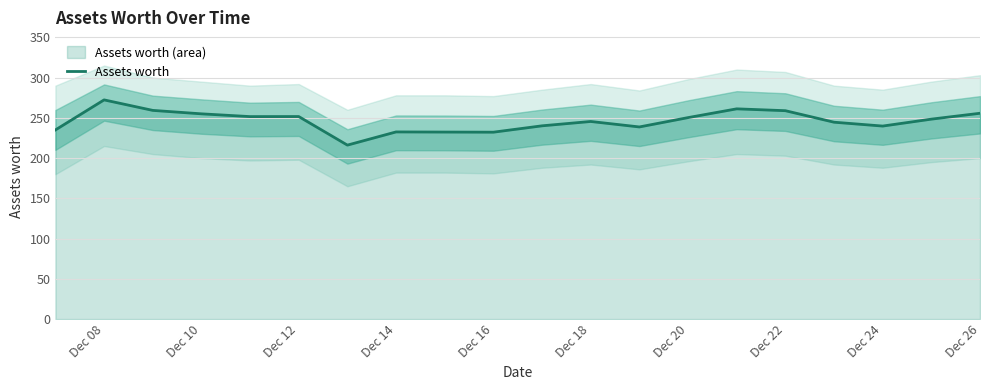

Is it true that Assets worth equals 245.5 at Dec 18?

True